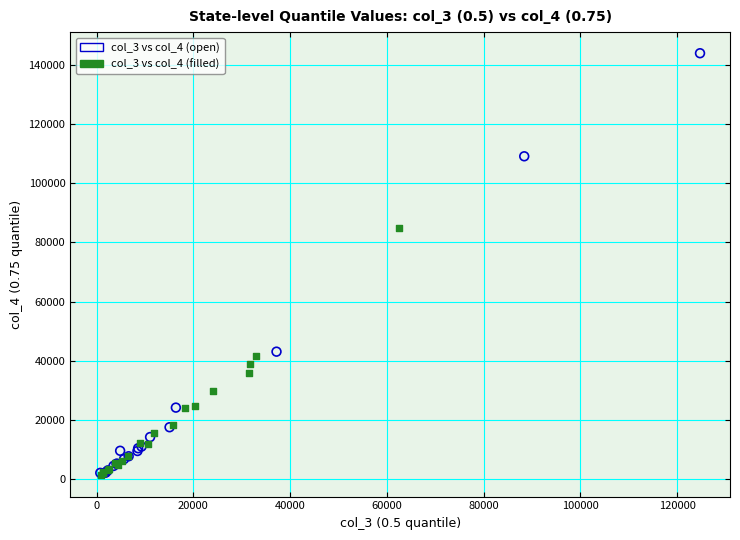

Which series has the widest spread of Y values?

col_3 vs col_4 (open)